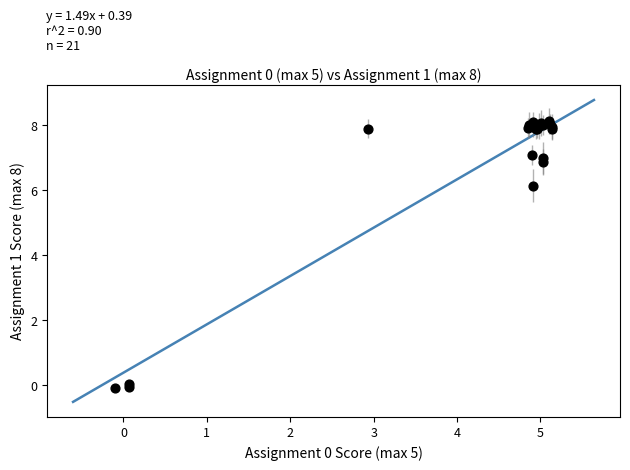

What Y value in the scatter plot is closest to 4?

6.1